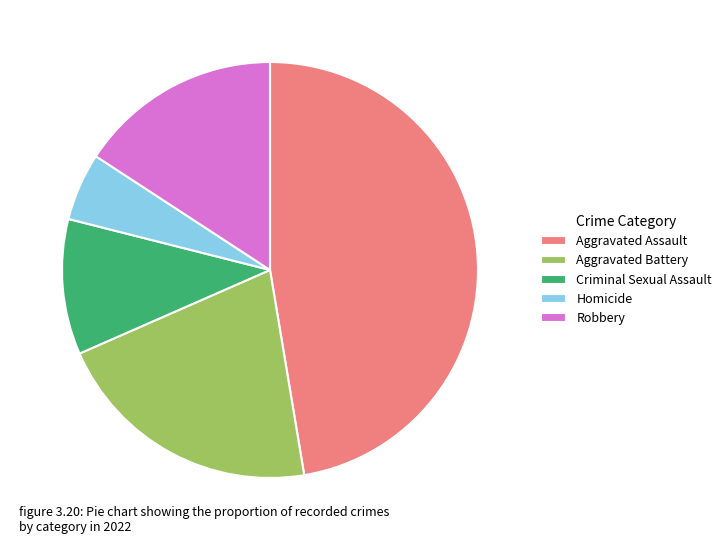

True or false: Aggravated Battery accounts for 35% of the total.

False